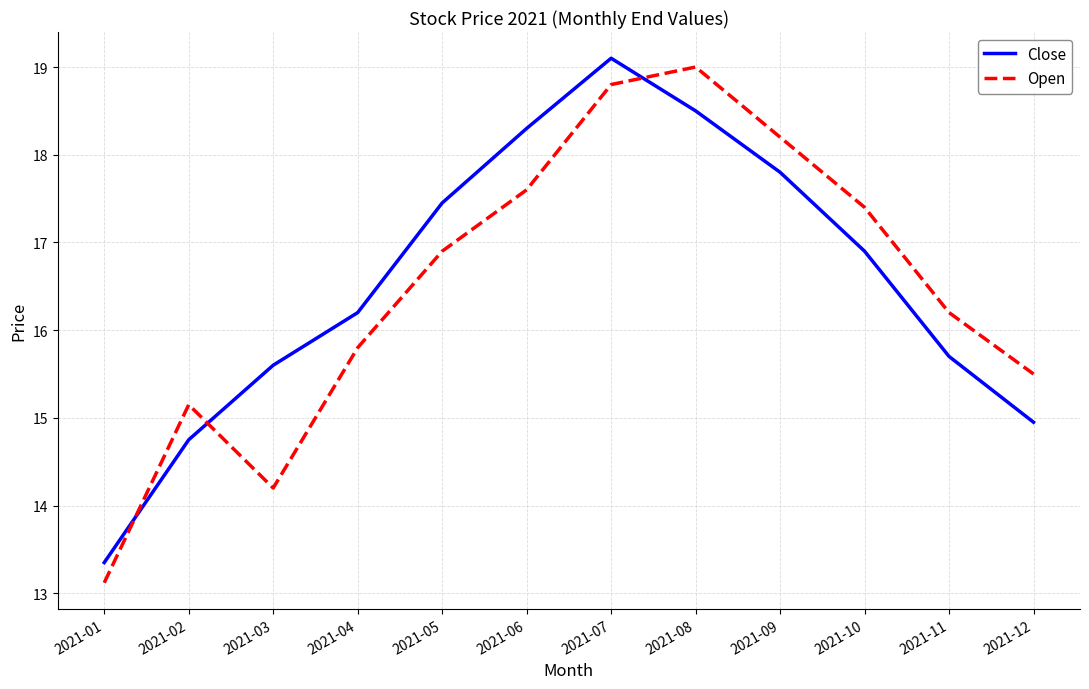

At which label does Close first exceed 16?

2021-04